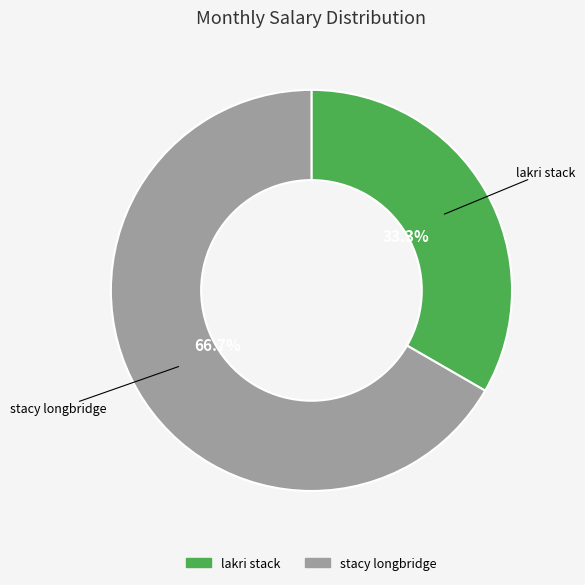

Which category accounts for the majority?

stacy longbridge